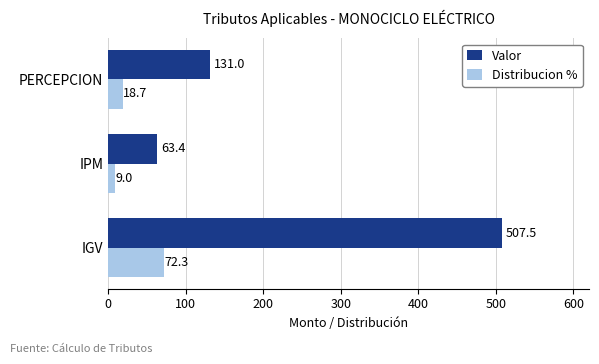

At which label is Valor closest to 285?

PERCEPCION